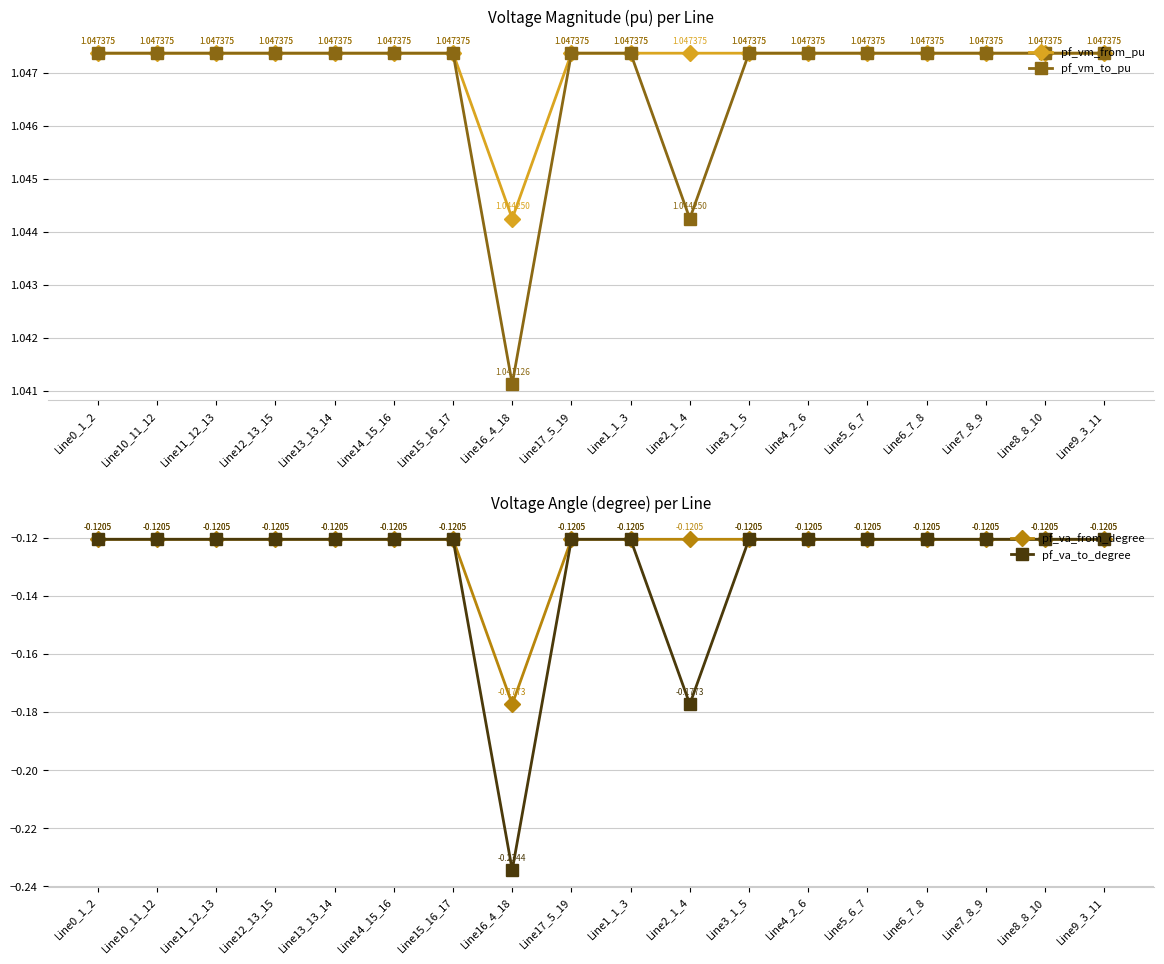

Between Line10_11_12 and Line3_1_5, which series saw the biggest shift?

pf_va_to_degree